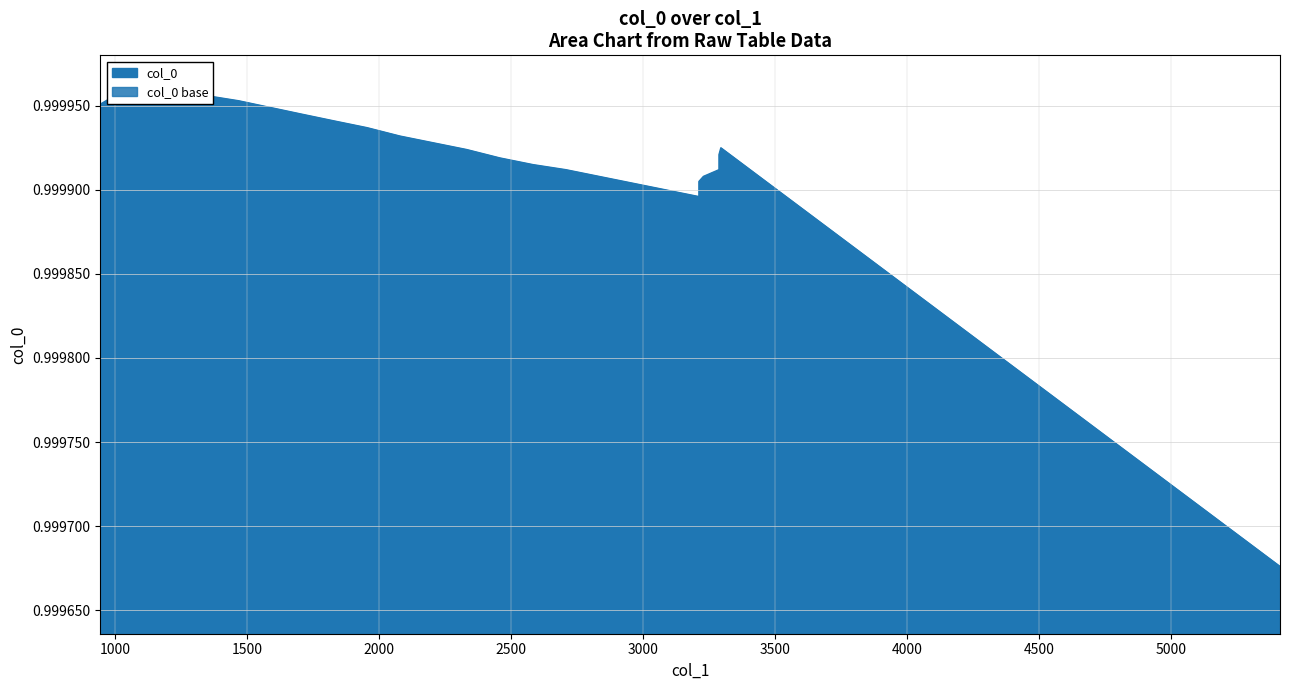

What is the greatest value displayed?

1.0